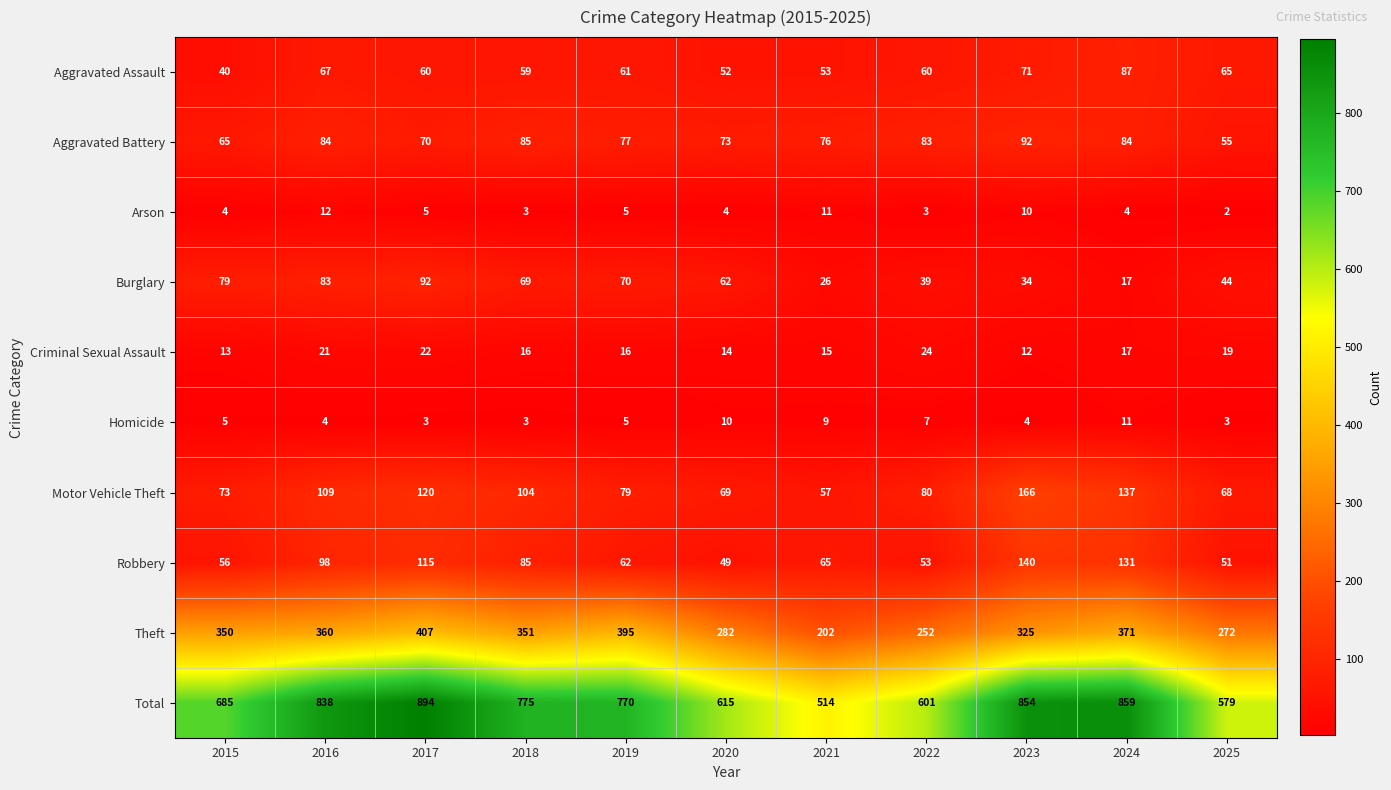

At which category does the chart reach its peak across all series?

2017